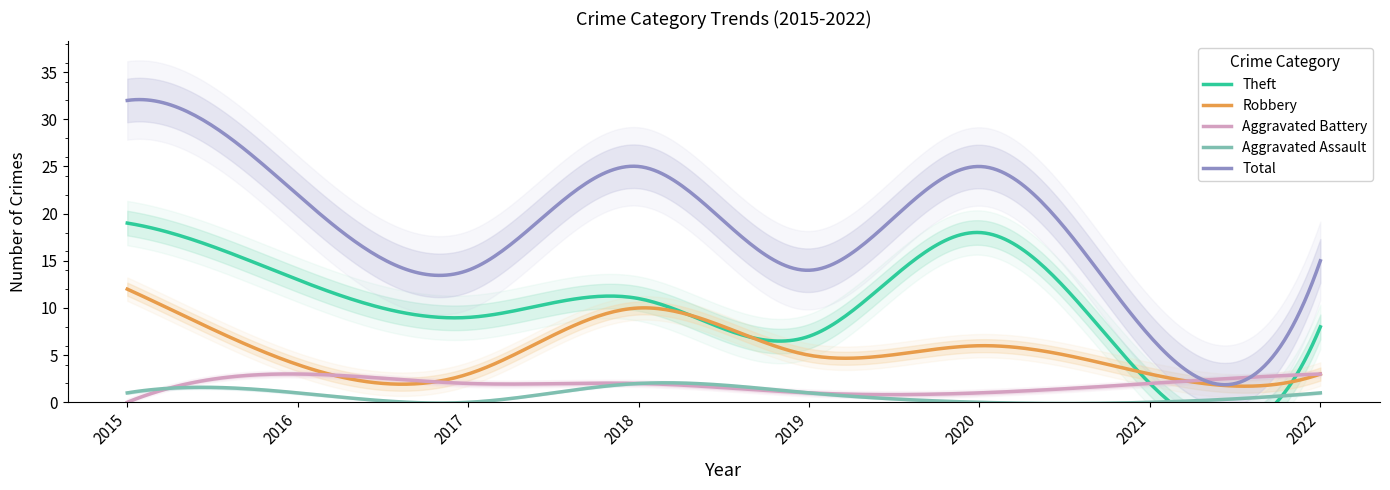

What is the average value of the Aggravated Battery series?

1.9